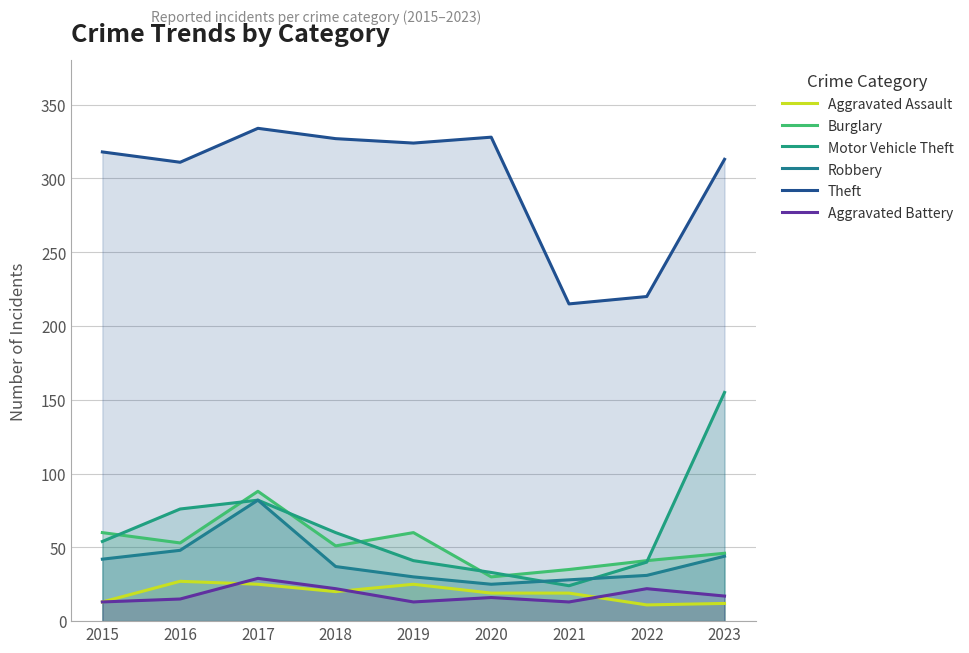

The value of Motor Vehicle Theft at 2021 is 24. True or false?

True